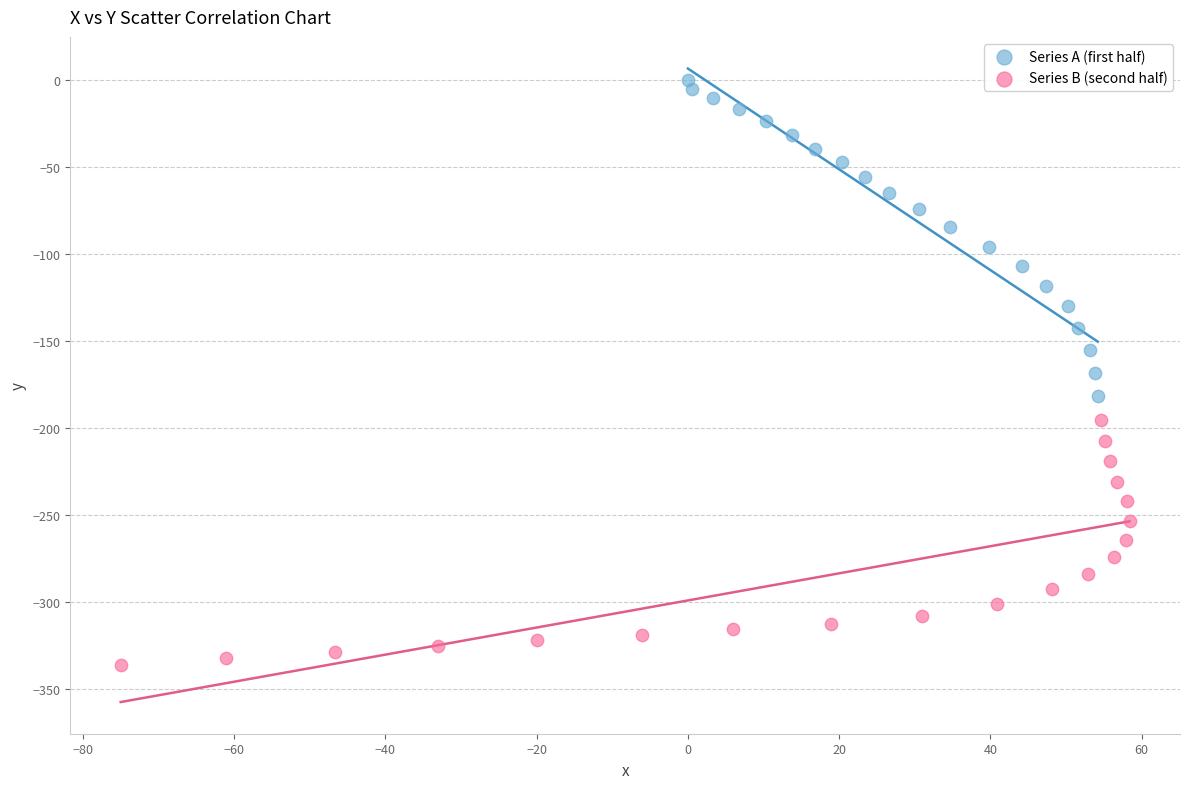

Which series reaches the minimum Y coordinate?

Series B (second half)